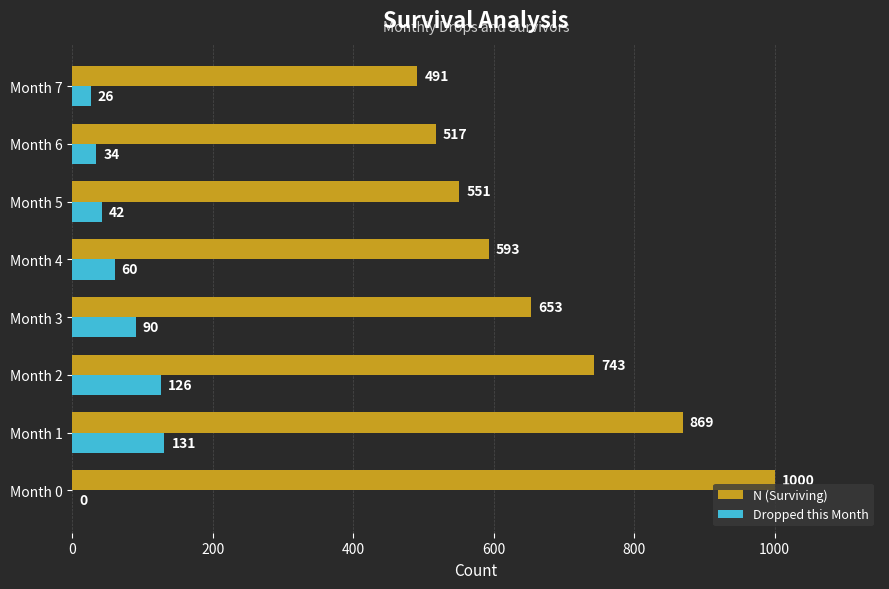

Which series has the largest range (max minus min)?

N (Surviving)